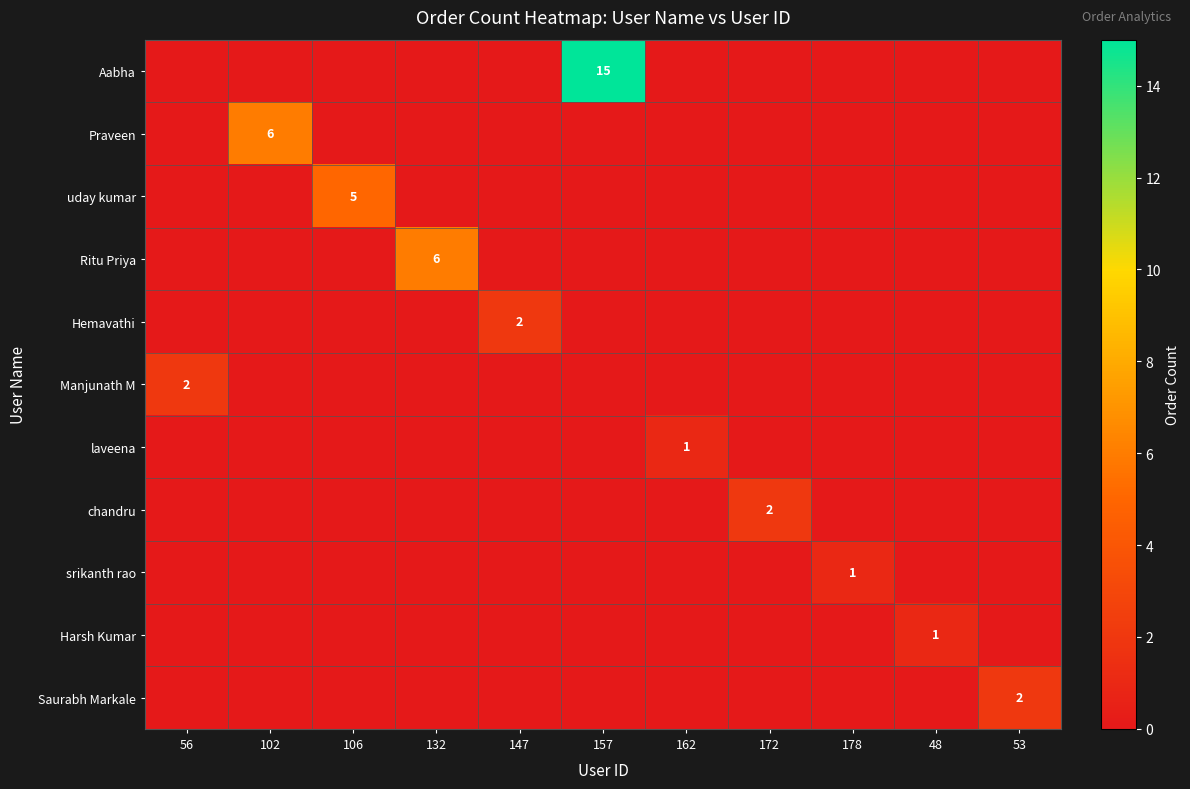

Is the value of uday kumar at 106 greater than the value of Harsh Kumar at 48?

Yes